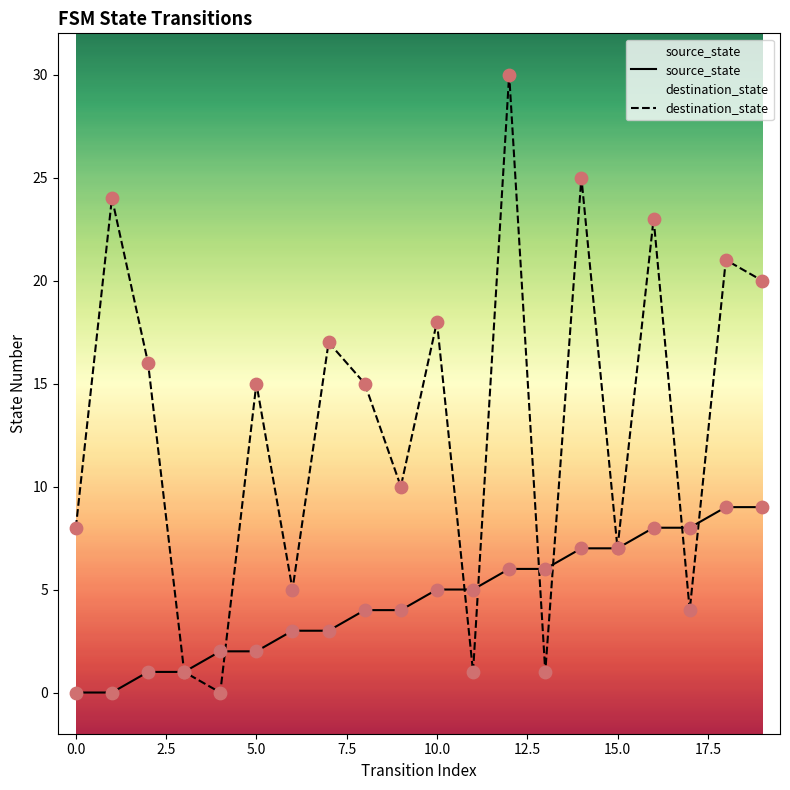

Which series reaches the minimum Y coordinate?

source_state